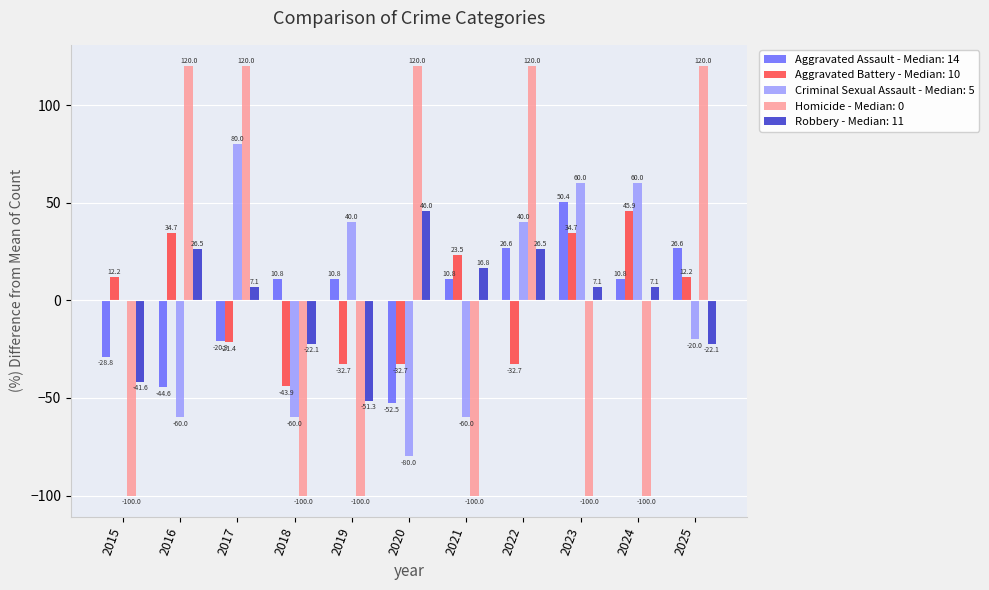

Is the value of Criminal Sexual Assault - Median: 5 at 2016 greater than the value of Aggravated Assault - Median: 14 at 2017?

No